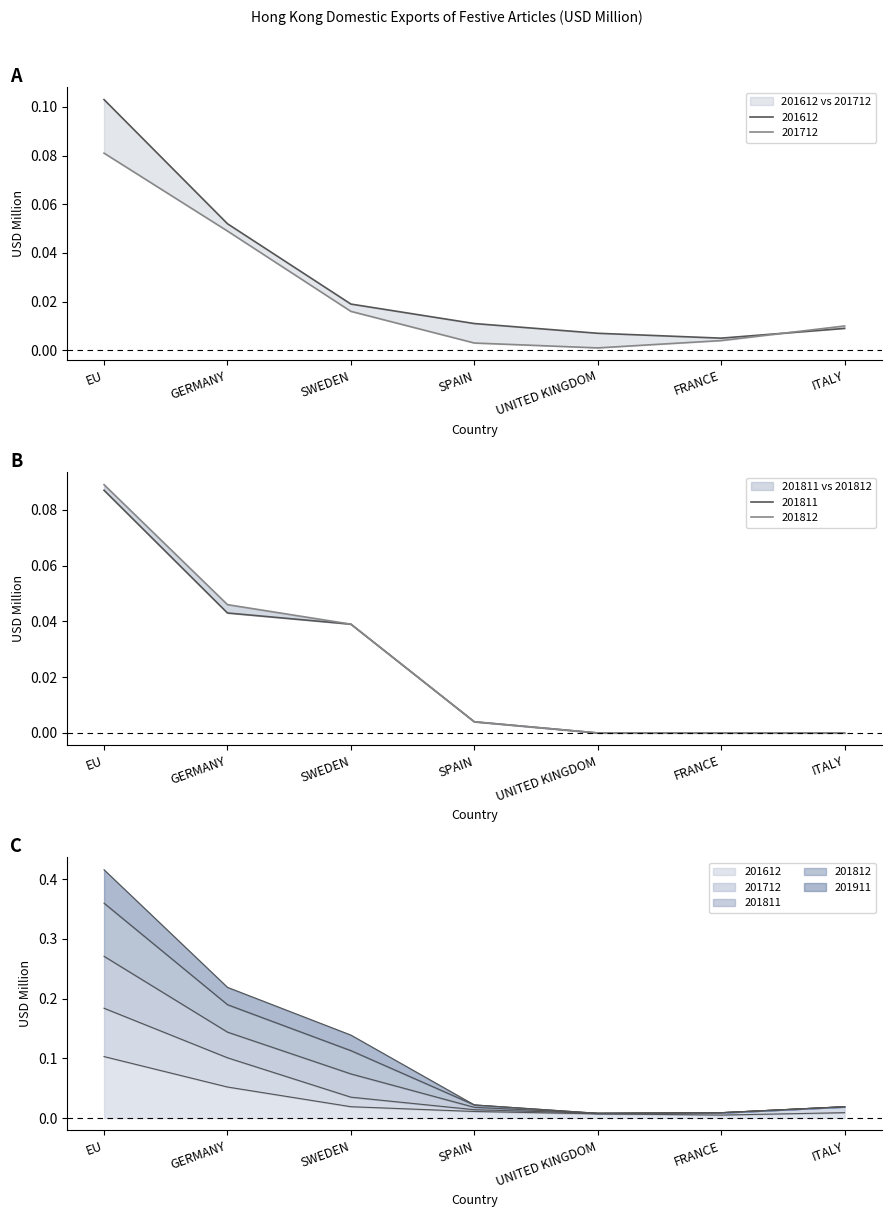

True or false: 201911 and 201612 intersect in this chart.

False